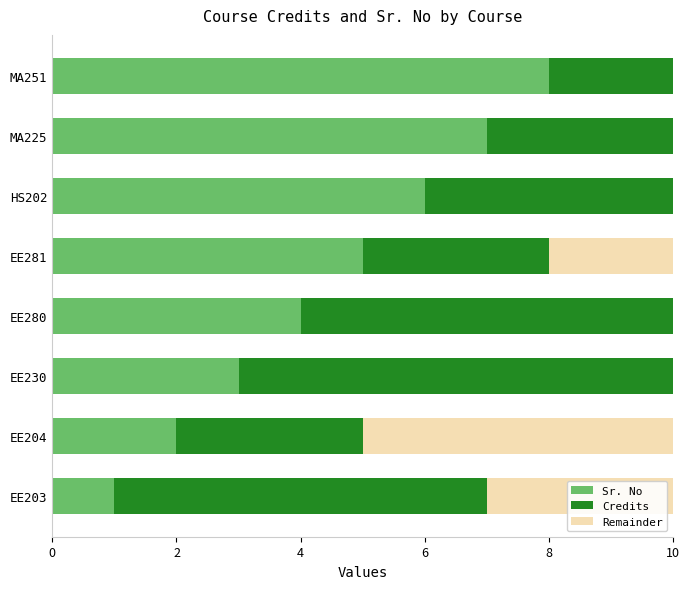

What value does the Credits series have at EE280?

6